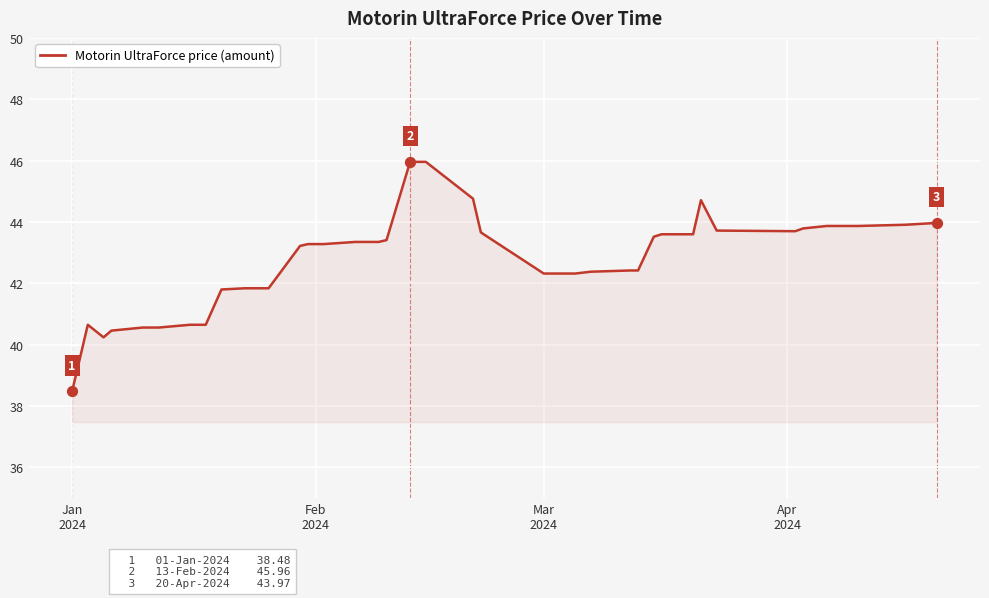

What is the smallest value displayed?

38.5